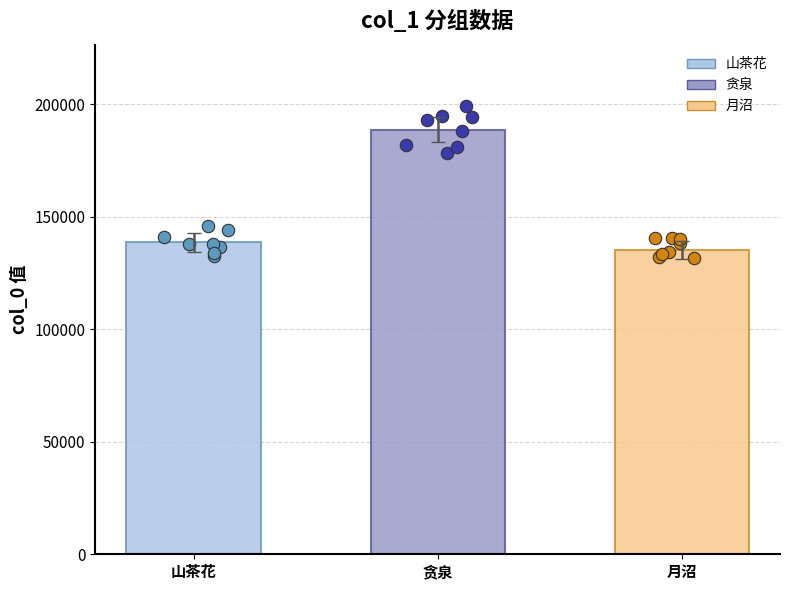

What is the change in value from 山茶花 to 贪泉?

+48492.2